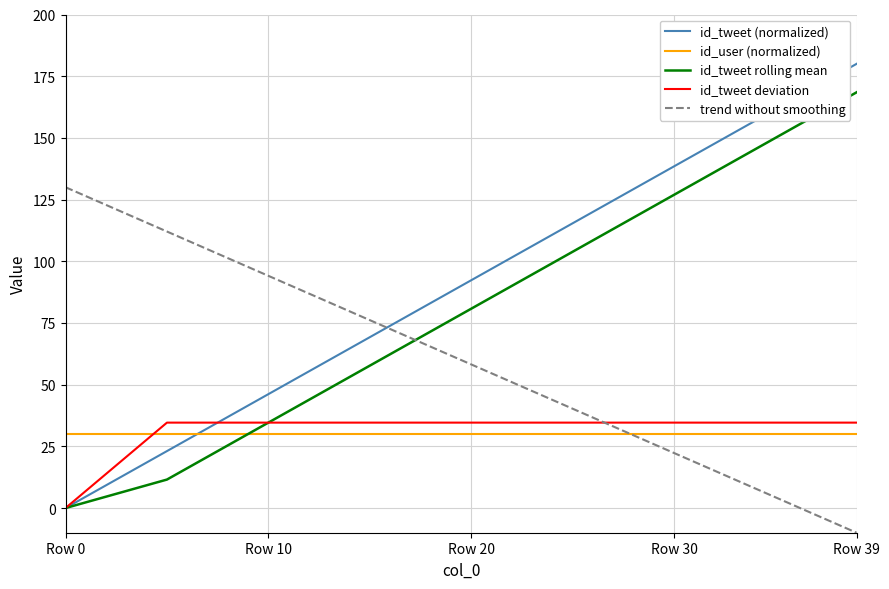

Does the chart display data point markers on the line(s)?

No